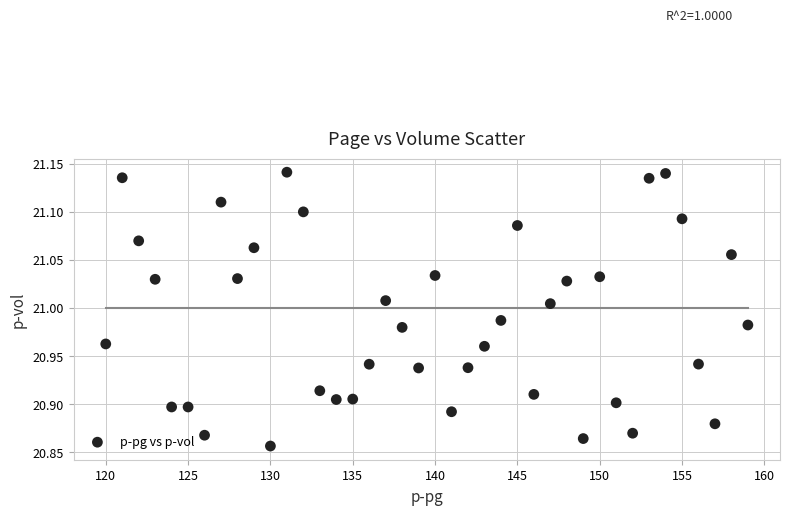

What is the range of X values (max minus min)?

39.0